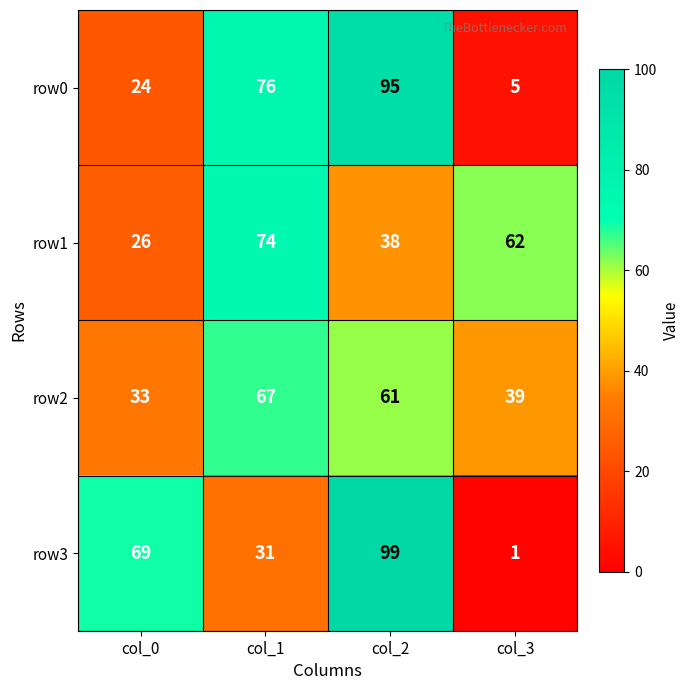

Which category has the lowest value across all series?

col_3